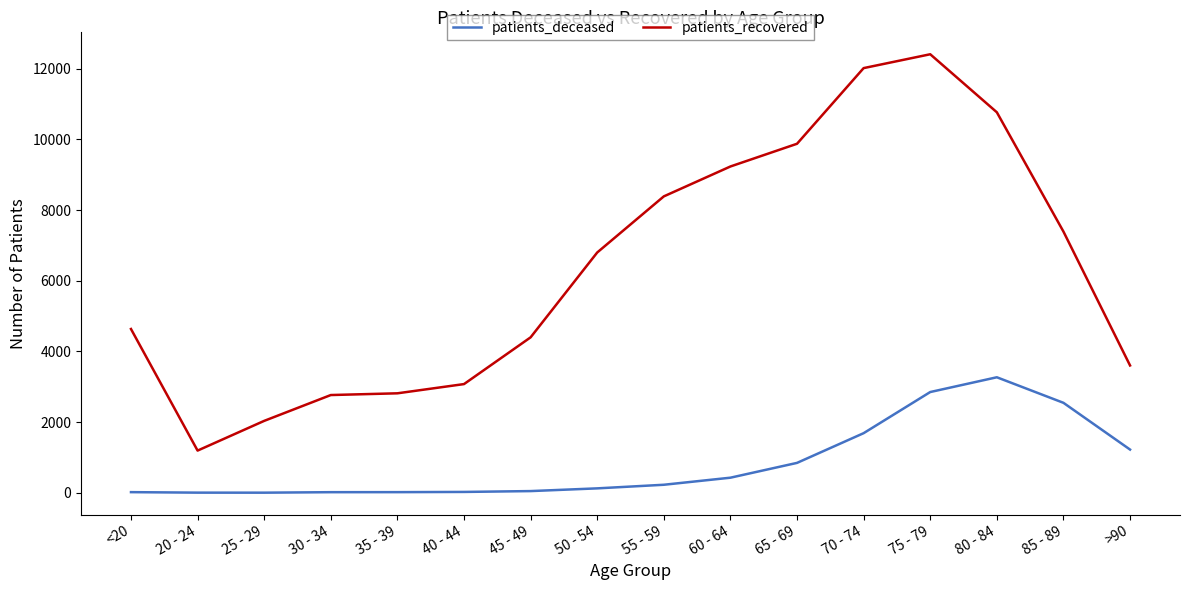

How many lines are shown in the chart?

2